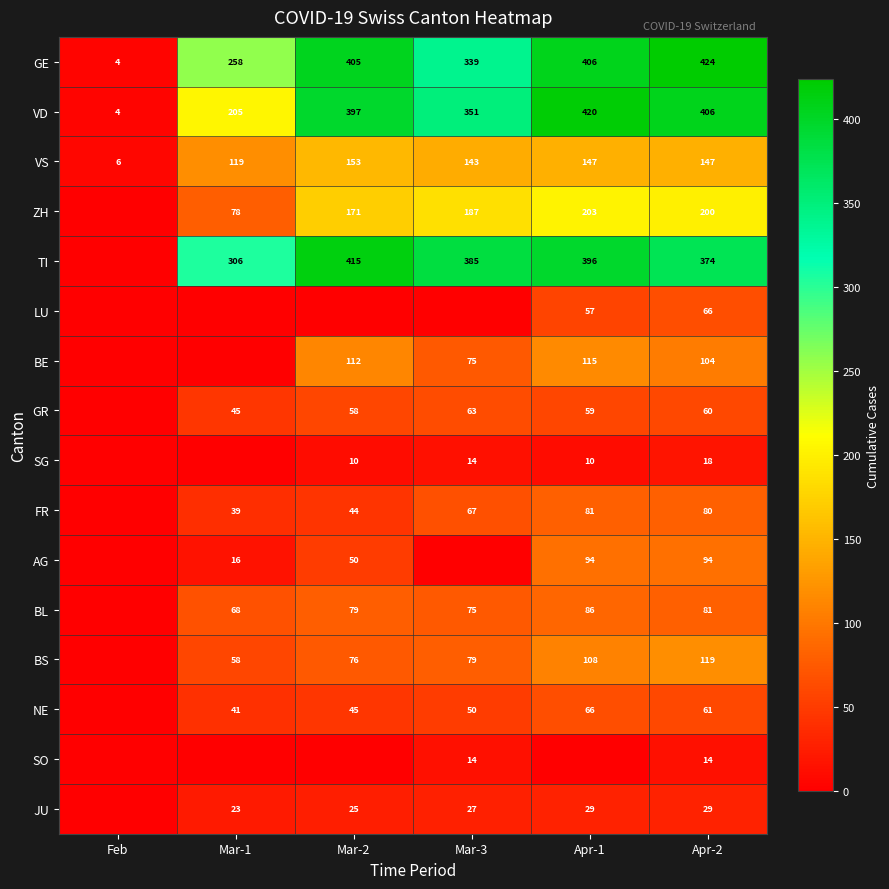

What is the sum of the BS values at Mar-1 and Apr-2?

177